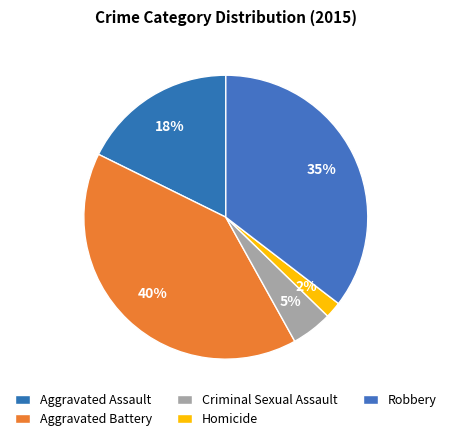

Is the sum of Robbery and Aggravated Battery greater than half?

Yes